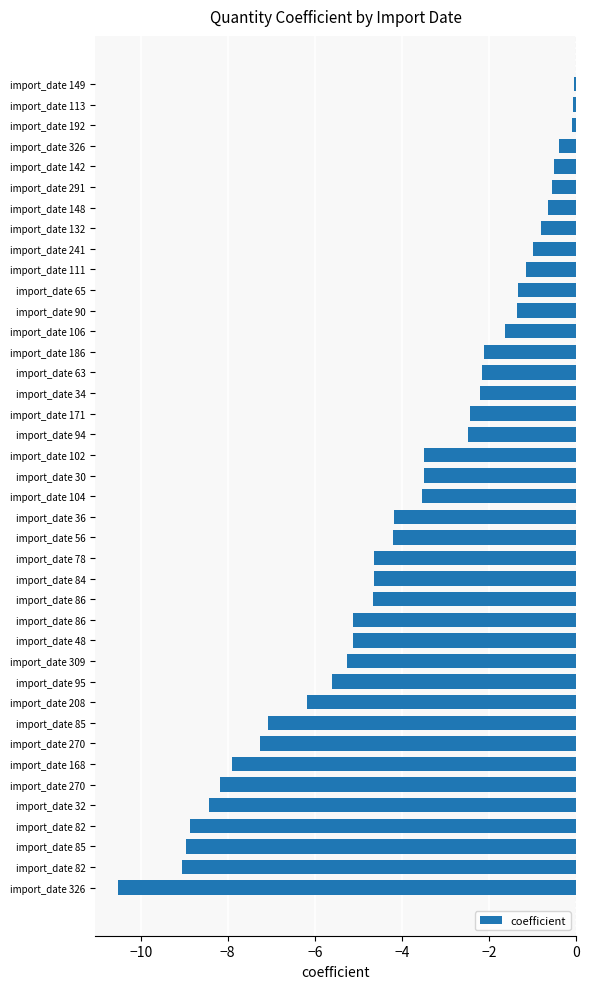

How many bars are there in total?

40